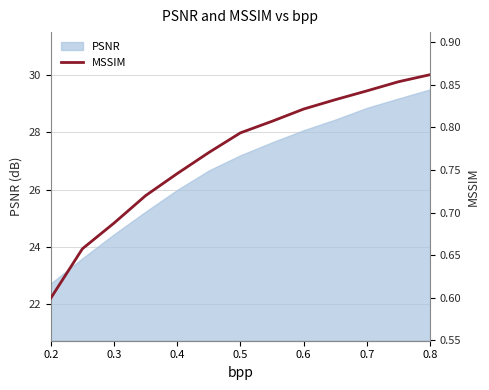

Which category has the highest value in the PSNR series?

0.8